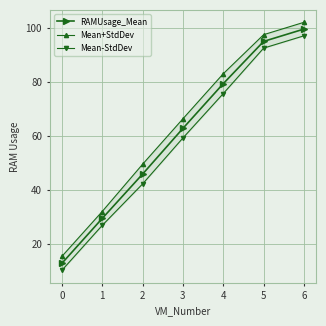

Read the RAMUsage_Mean value at 4.

79.3